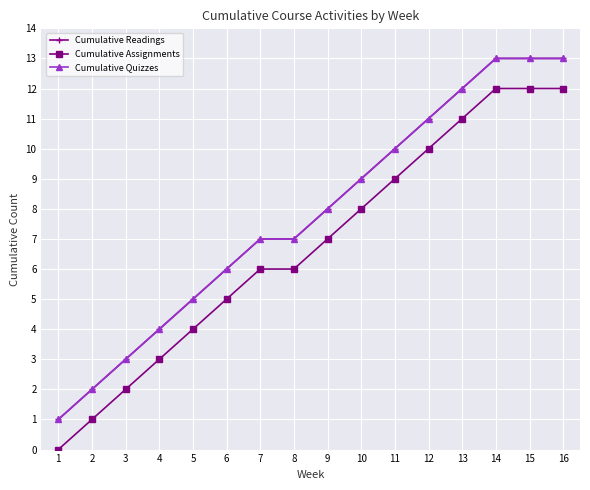

Does the chart have visible grid lines?

Yes